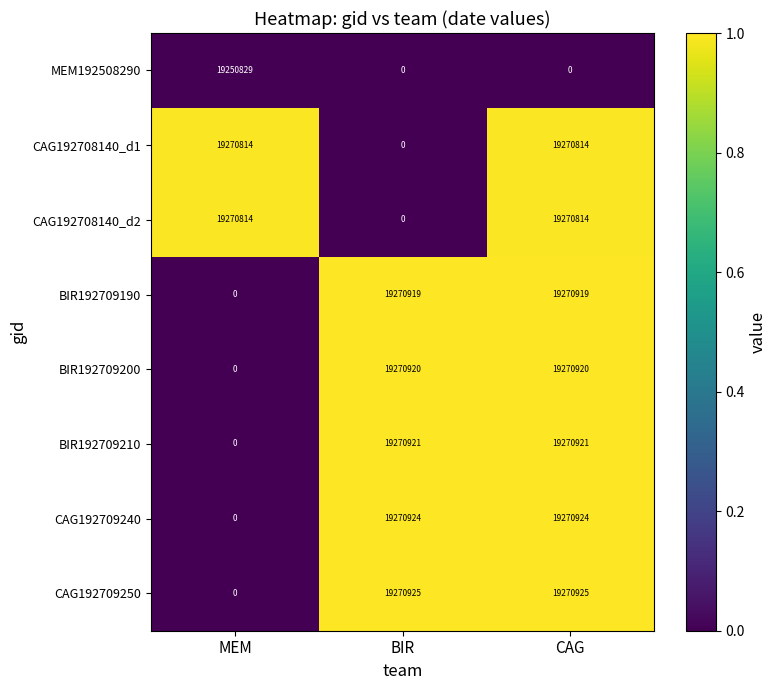

Count the number of data series in this chart.

8